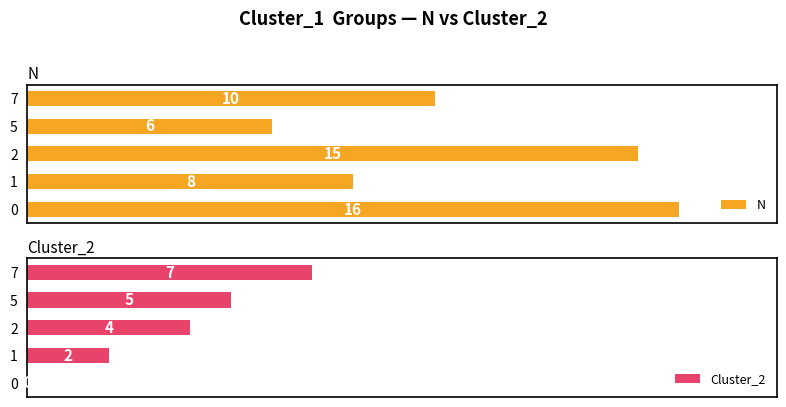

Reading right to left, list all the values displayed in this chart.

N: 10	6	15	8	16
Cluster_2: 7	5	4	2	0